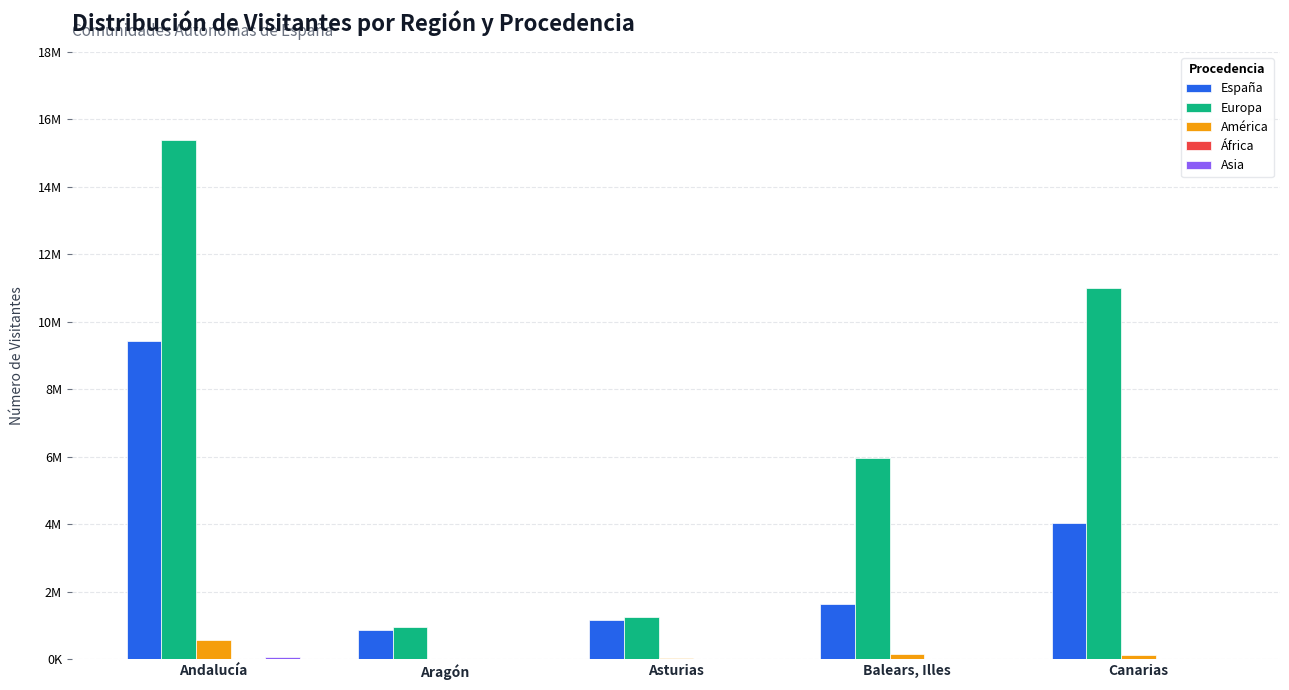

True or false: España has a value of 4035000 at Canarias.

True